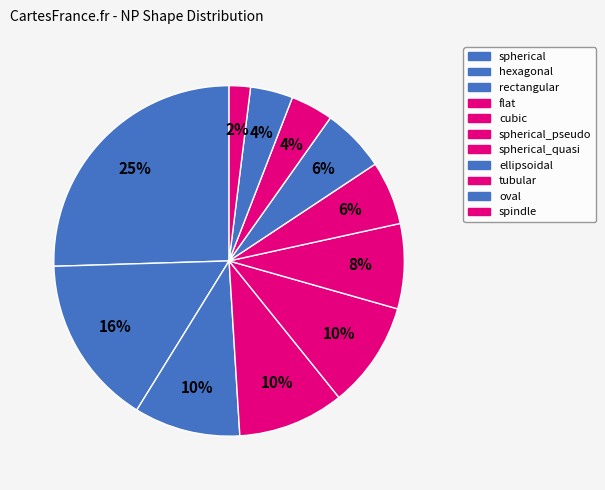

How many slices are in this pie chart?

11